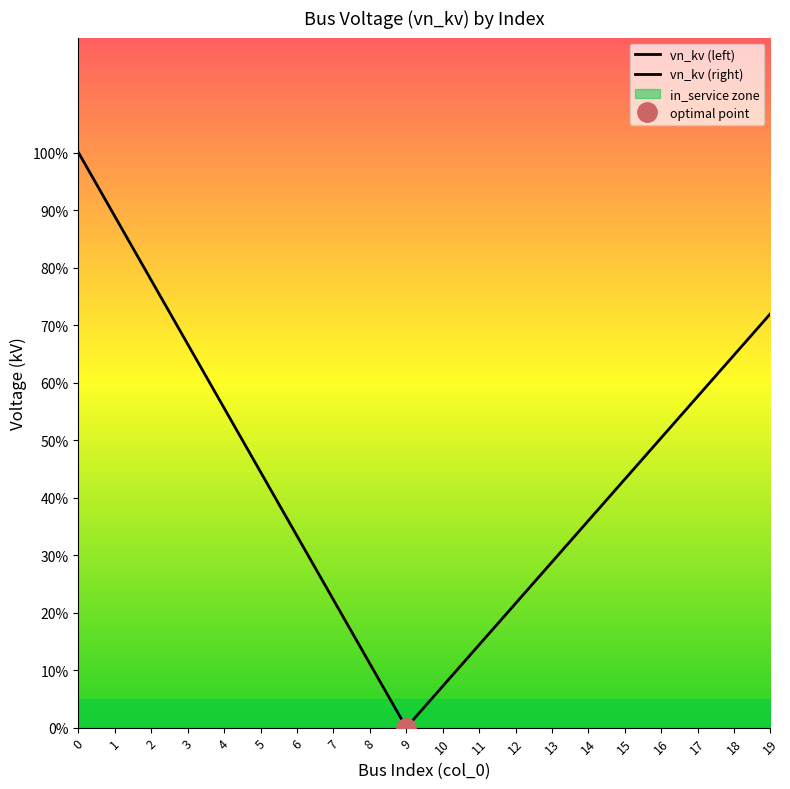

What is the value of the vn_kv (right) point at the 9th from the left?

0.6